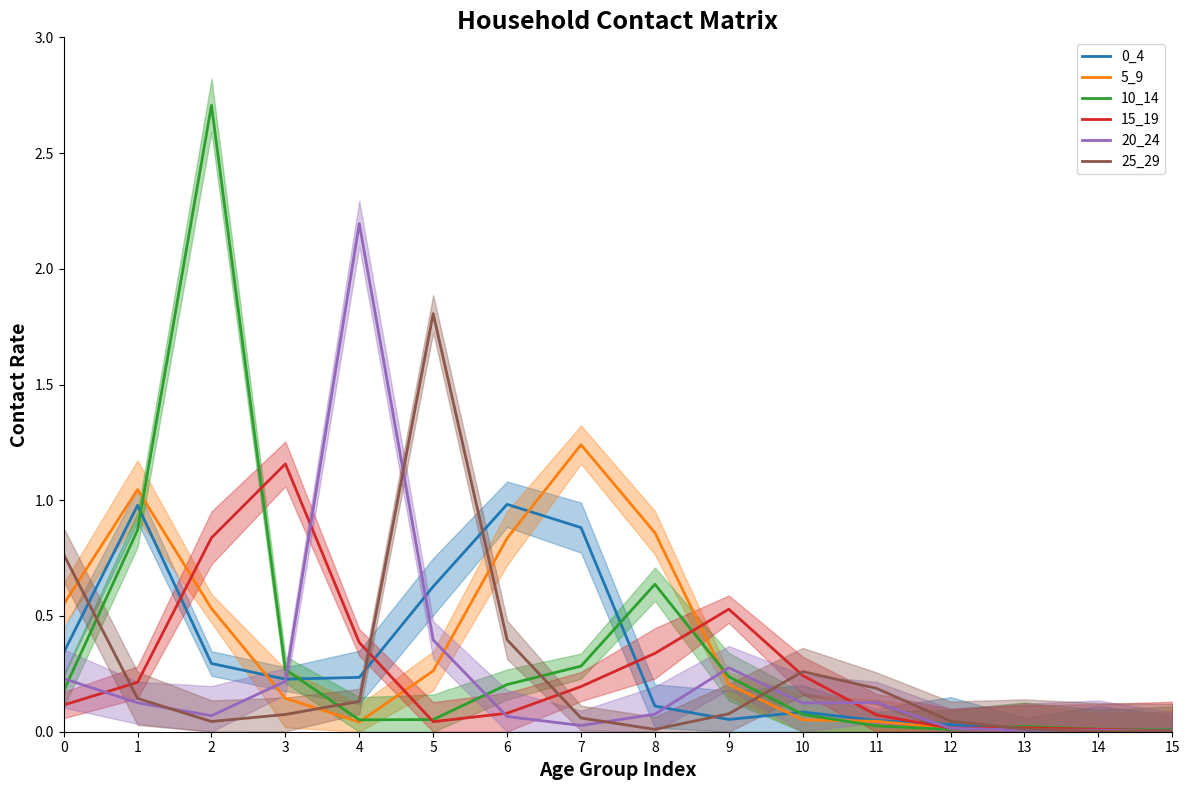

Reading left to right, what are all the values shown in this chart?

0_4: 0=0.3	1=1.0	2=0.3	3=0.2	4=0.2	5=0.6	6=1.0	7=0.9	8=0.1	9=0.1	10=0.1	11=0.0	12=0.0	13=0.0	14=0.0	15=0.0
5_9: 0=0.6	1=1.0	2=0.5	3=0.1	4=0.0	5=0.3	6=0.8	7=1.2	8=0.9	9=0.2	10=0.1	11=0.0	12=0.0	13=0.0	14=0.0	15=0.0
10_14: 0=0.2	1=0.9	2=2.7	3=0.3	4=0.1	5=0.1	6=0.2	7=0.3	8=0.6	9=0.2	10=0.1	11=0.0	12=0.0	13=0.0	14=0.0	15=0.0
15_19: 0=0.1	1=0.2	2=0.8	3=1.2	4=0.4	5=0.0	6=0.1	7=0.2	8=0.3	9=0.5	10=0.2	11=0.1	12=0.0	13=0.0	14=0.0	15=0.0
20_24: 0=0.2	1=0.1	2=0.1	3=0.2	4=2.2	5=0.4	6=0.1	7=0.0	8=0.1	9=0.3	10=0.1	11=0.1	12=0.0	13=0.0	14=0.0	15=0.0
25_29: 0=0.8	1=0.1	2=0.0	3=0.1	4=0.1	5=1.8	6=0.4	7=0.1	8=0.0	9=0.1	10=0.3	11=0.2	12=0.0	13=0.0	14=0.0	15=0.0